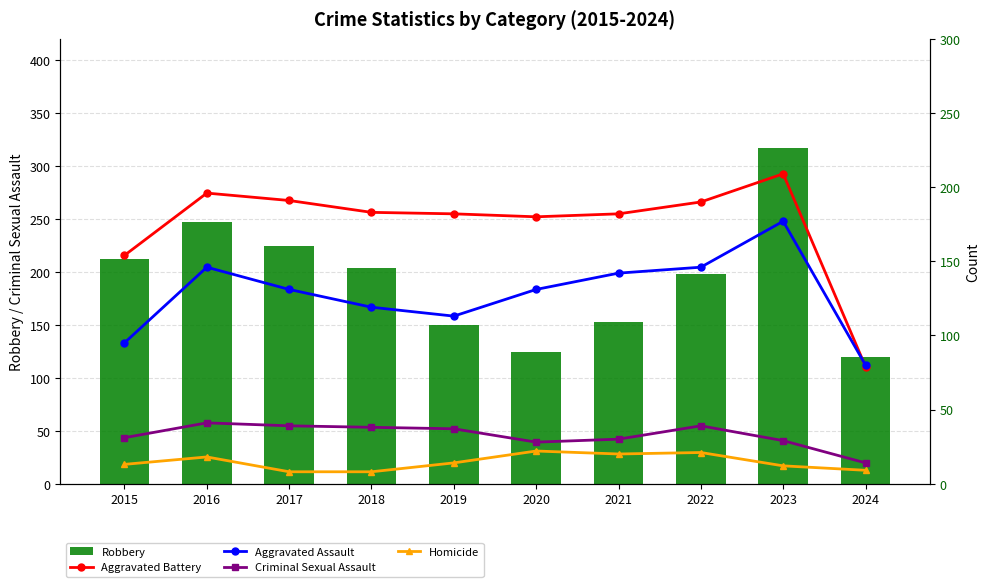

True or false: Robbery has a value of 144 at 2017.

False